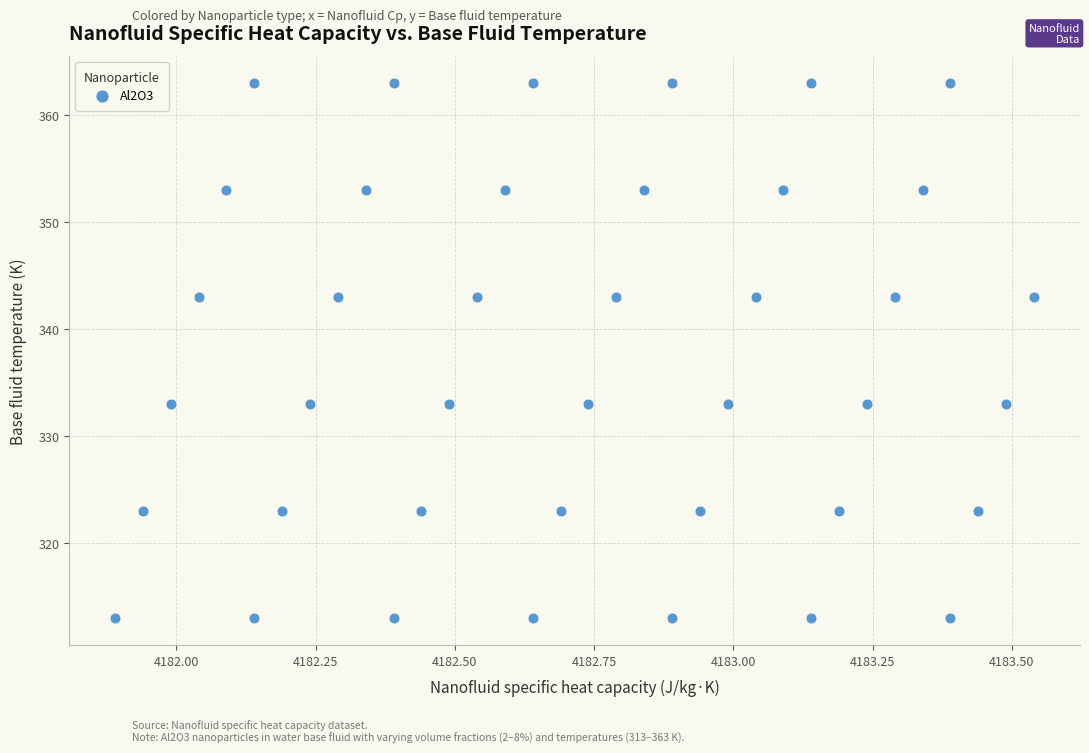

What is the range of Y values (max minus min)?

50